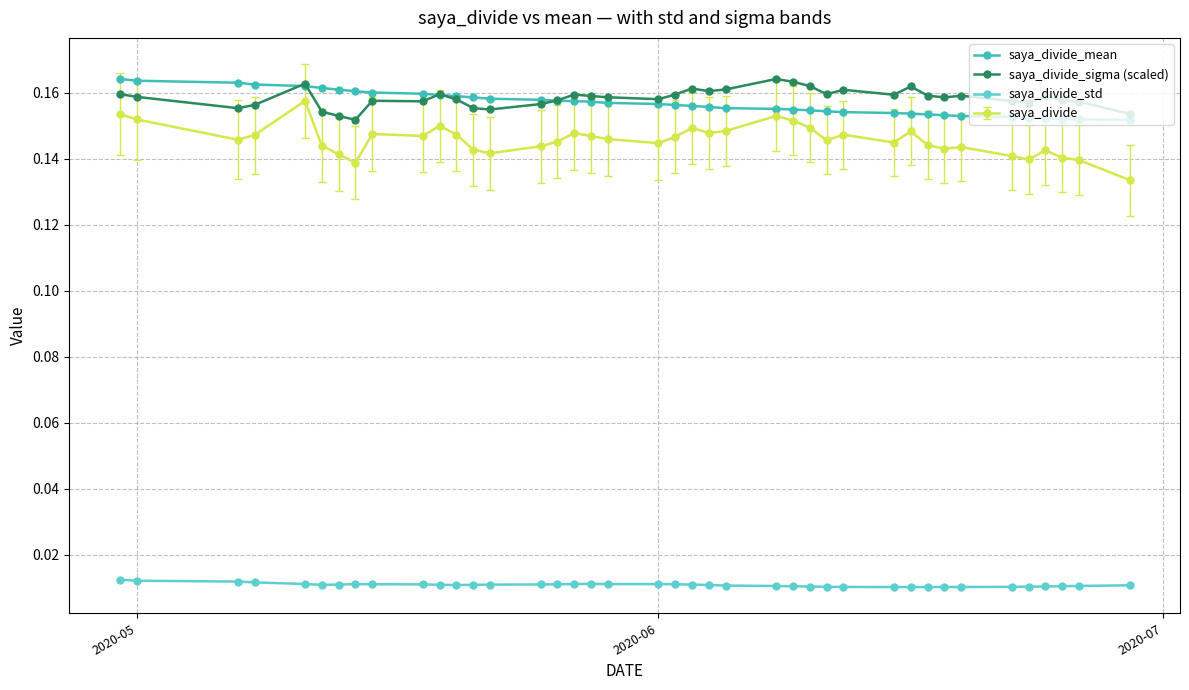

In saya_divide_std, how many points are higher than both neighbors (excluding endpoints)?

2